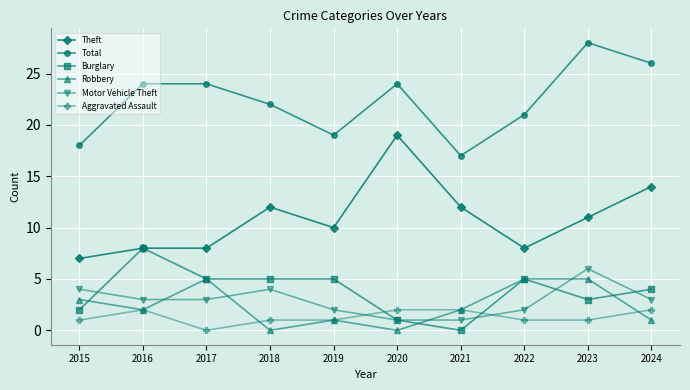

What is the difference between the Robbery values at 2015 and 2020?

3